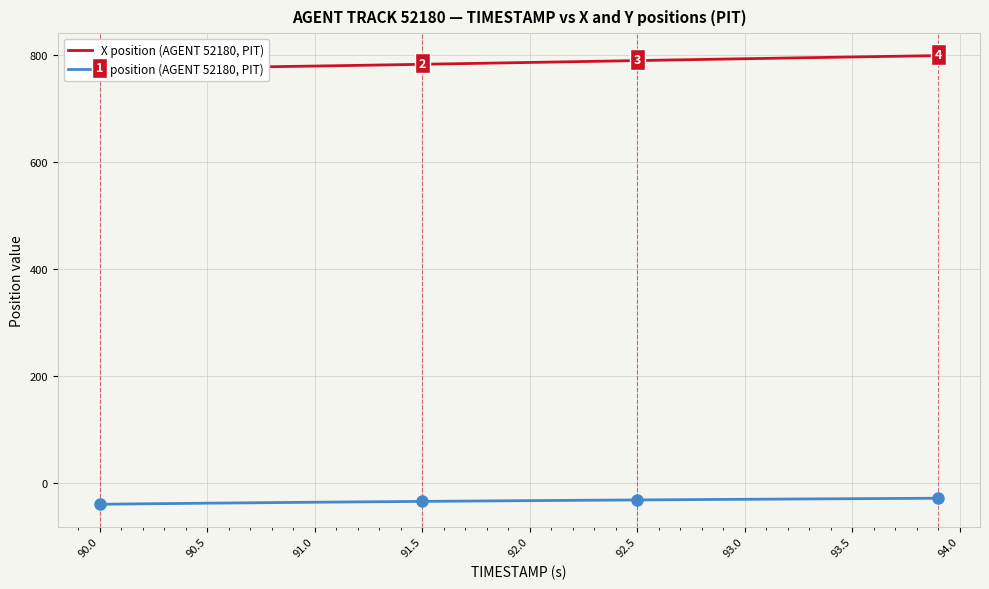

Is this an area chart (filled region under the line)?

No